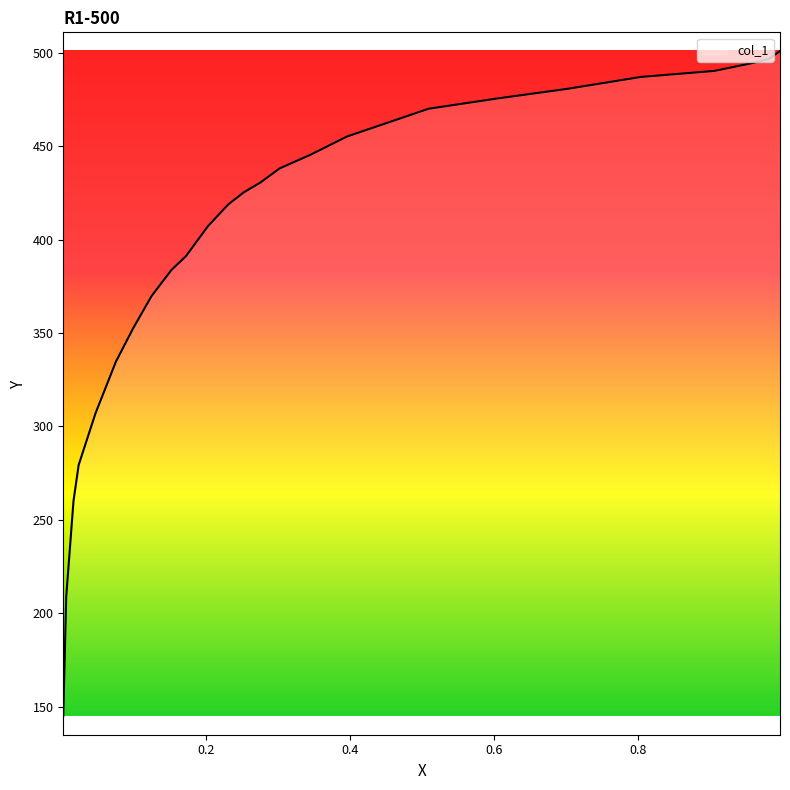

The chart shows a value of 470.0 at 0.5091. True or false?

True